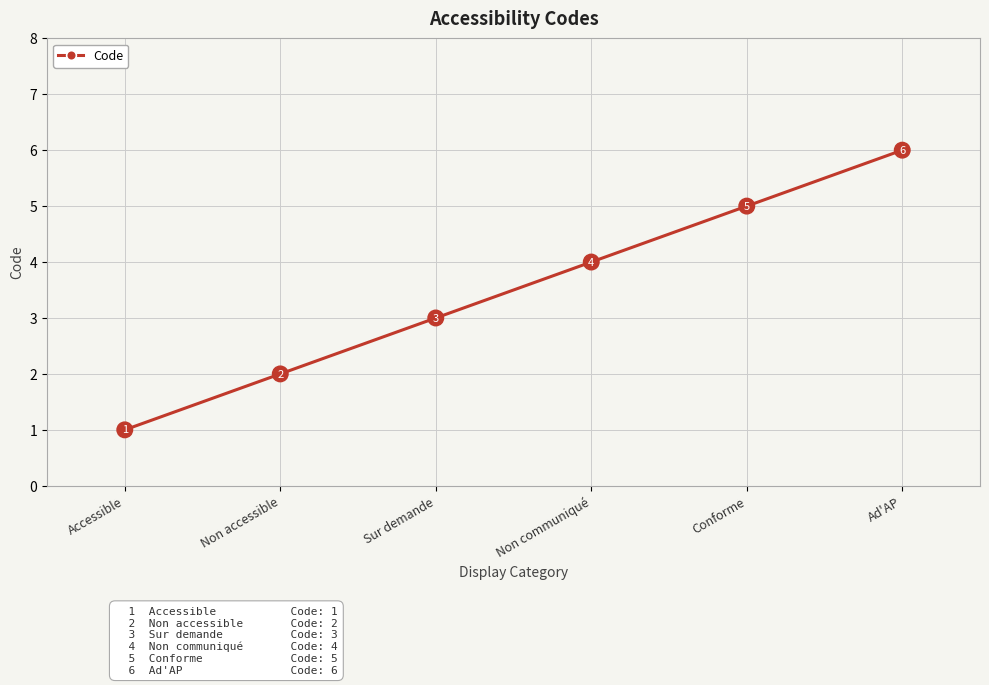

How many data points are less than 4?

3